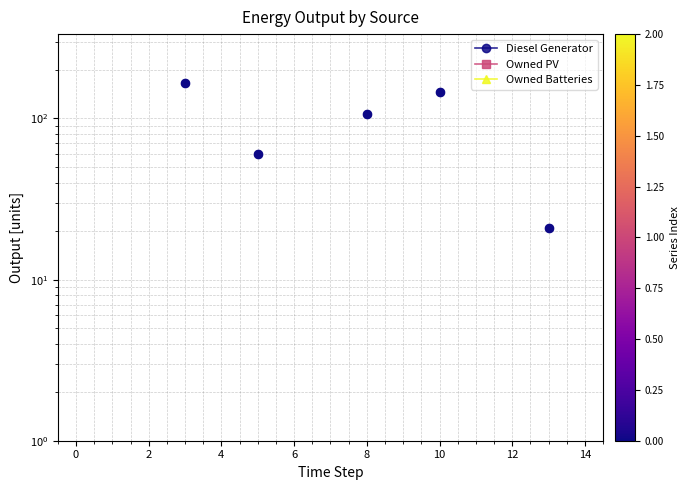

Is the value of Diesel Generator at 0 greater than the value of Owned Batteries at 8?

No